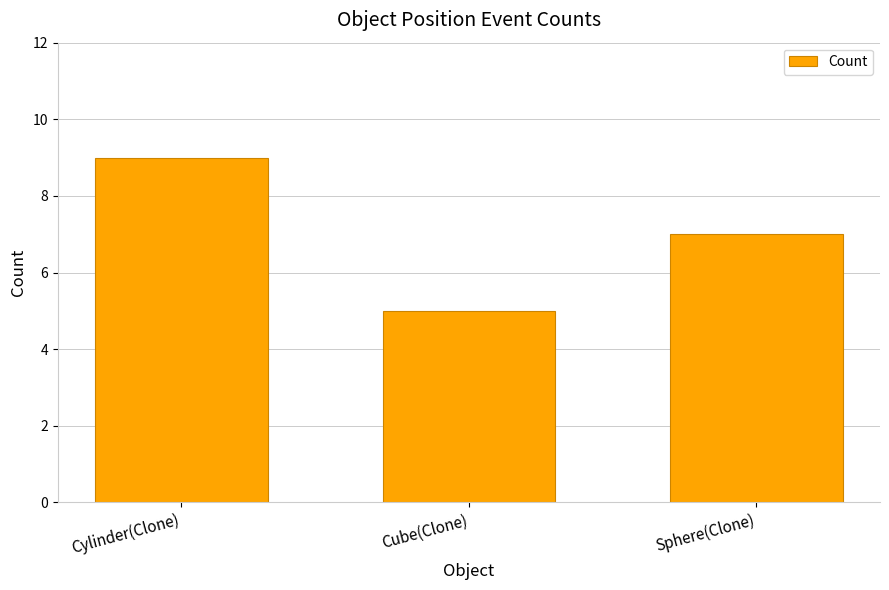

Rank the categories by value from lowest to highest.

Cube(Clone), Sphere(Clone), Cylinder(Clone)